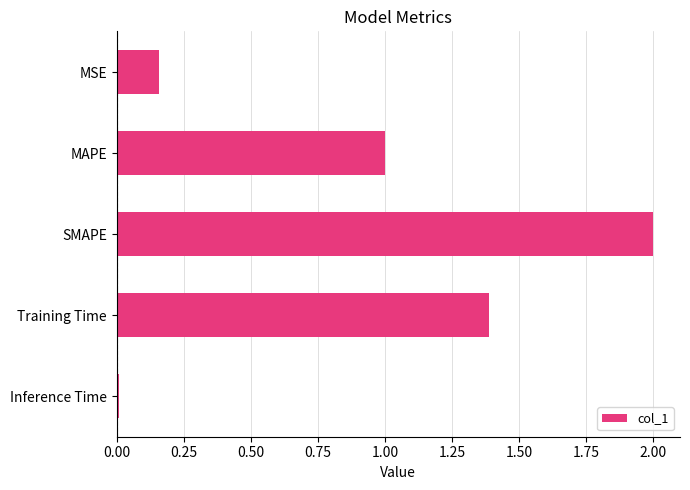

How many bars are there in total?

5